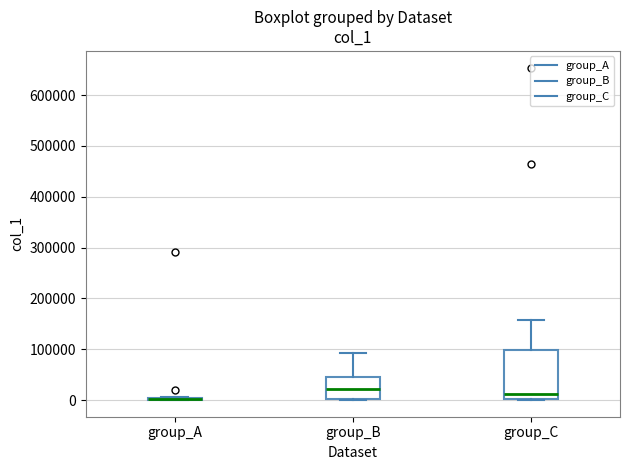

Comparing the boxes themselves (not the whiskers), which one is the tallest?

group_C